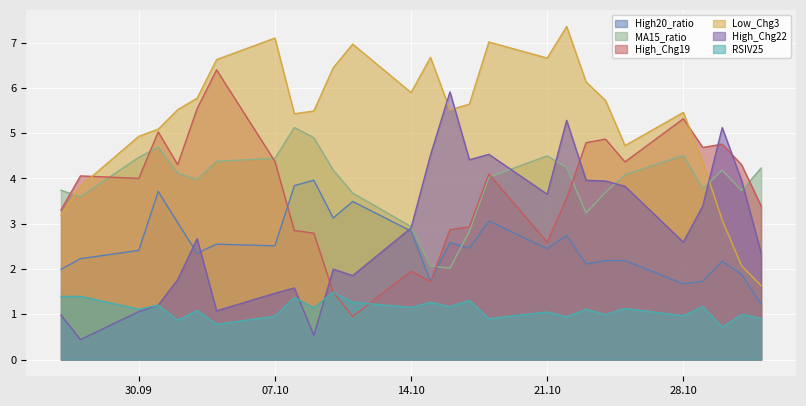

What is the greatest value displayed?

7.4